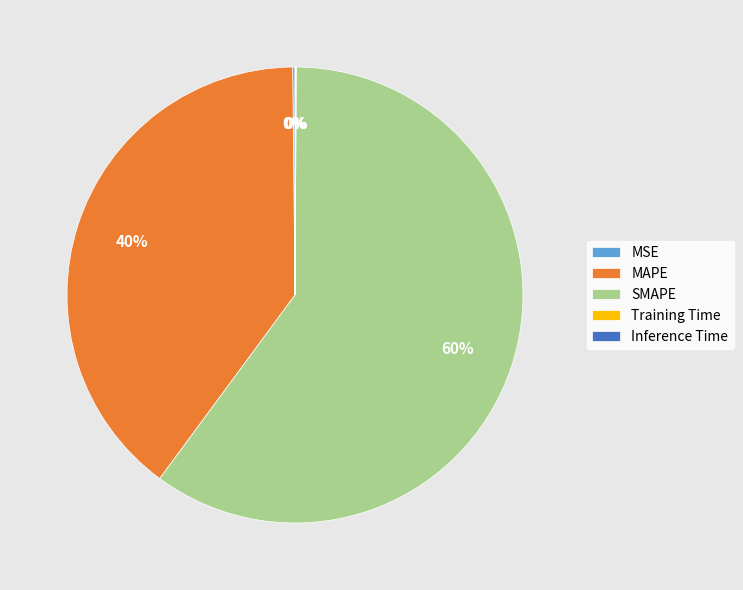

Does MAPE account for over 50% of the chart?

No